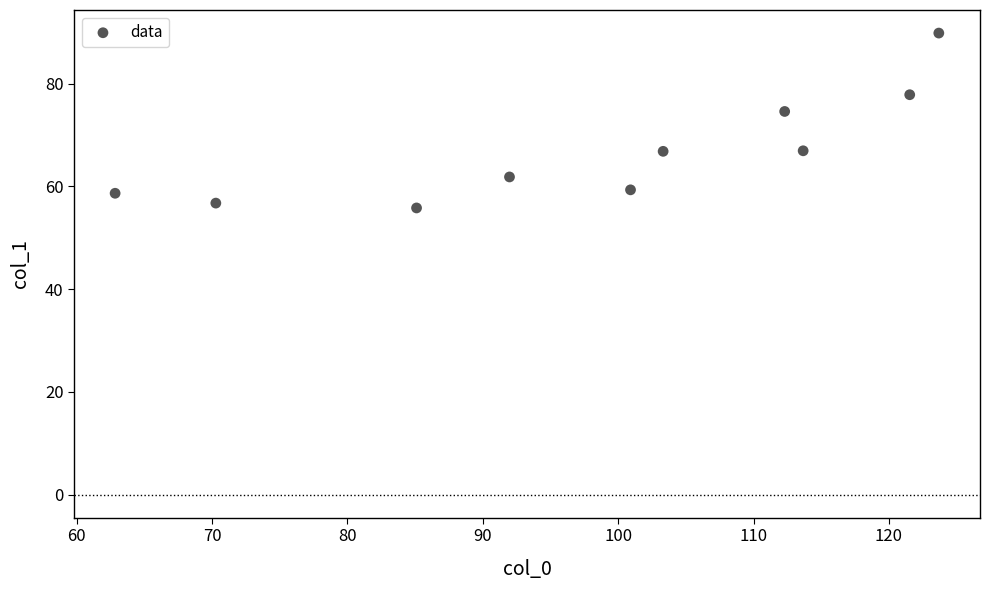

What is the average Y value?

66.8